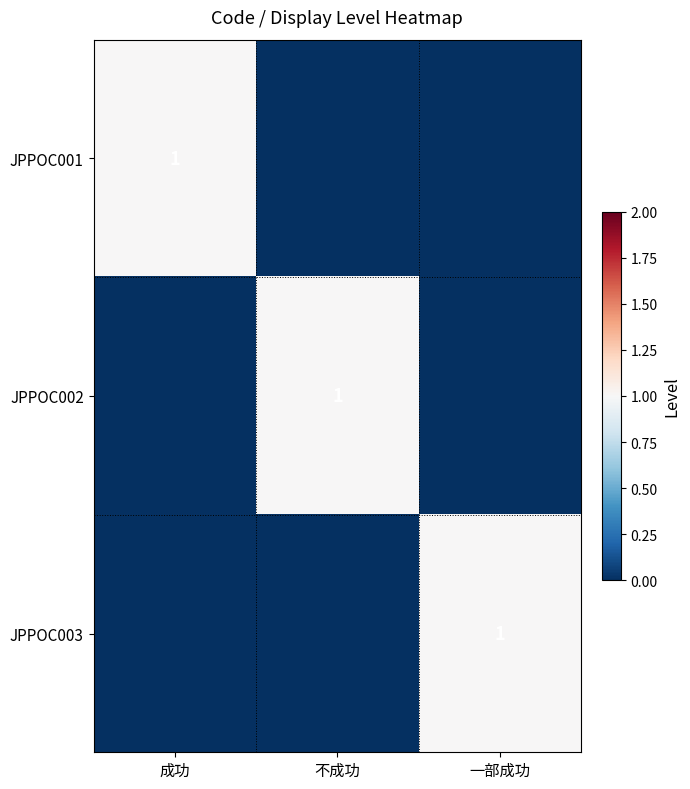

The value of JPPOC003 at 一部成功 is 1. True or false?

True